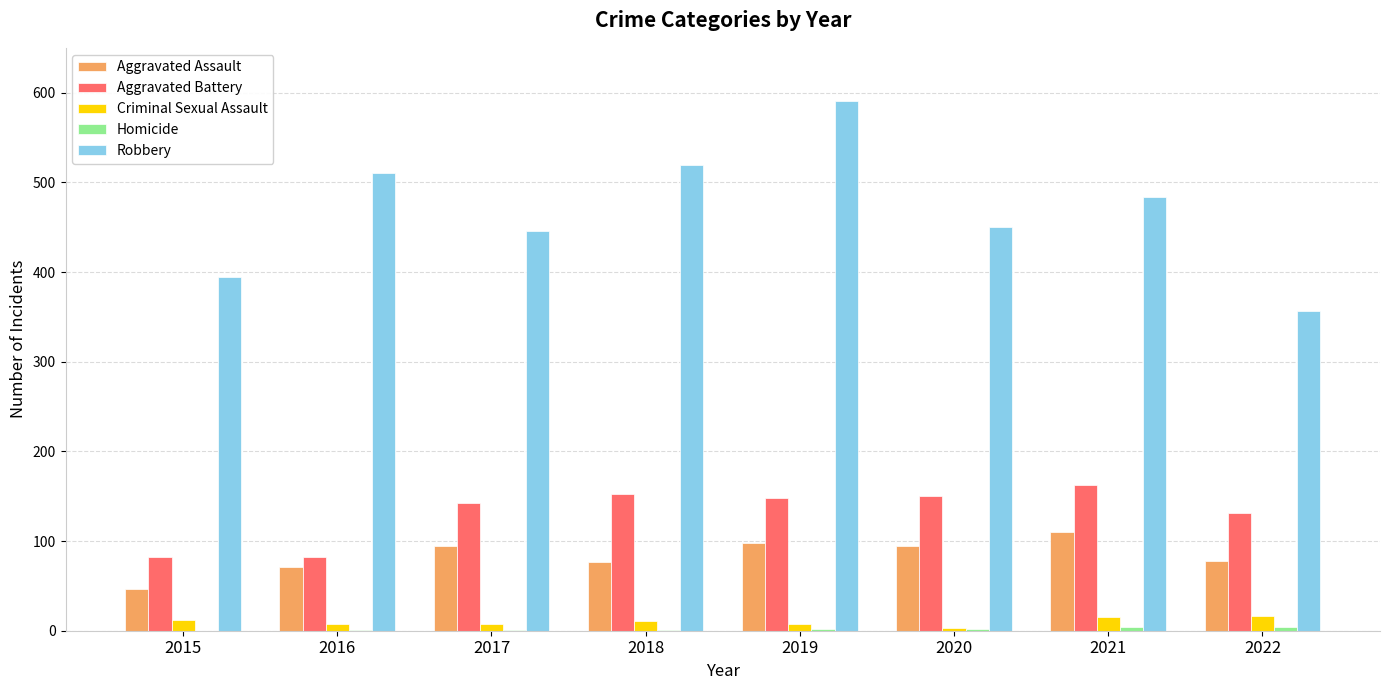

What is the average value of the Aggravated Battery series?

131